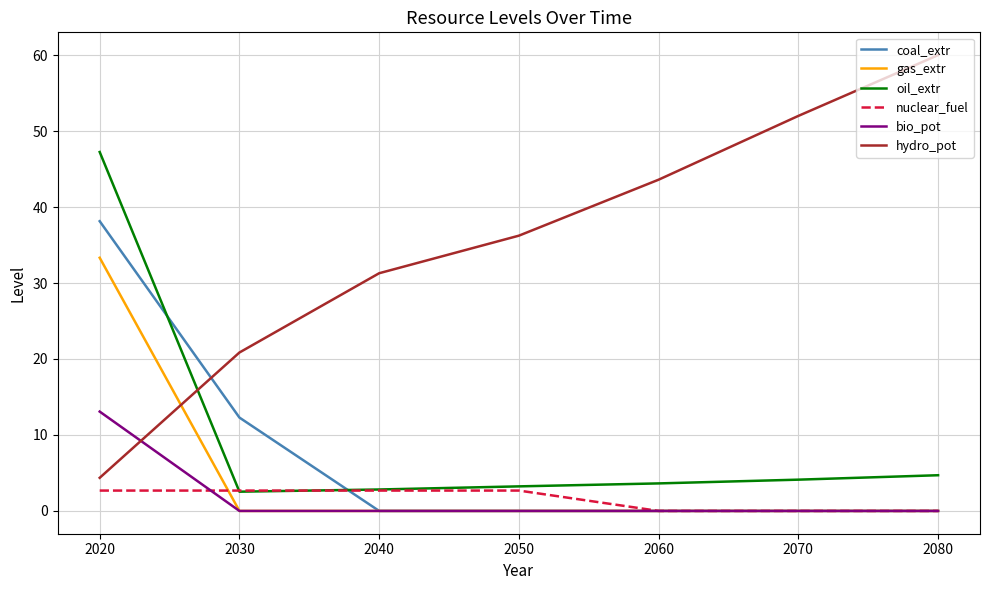

Between which two adjacent categories do hydro_pot and oil_extr first intersect?

2020 and 2030